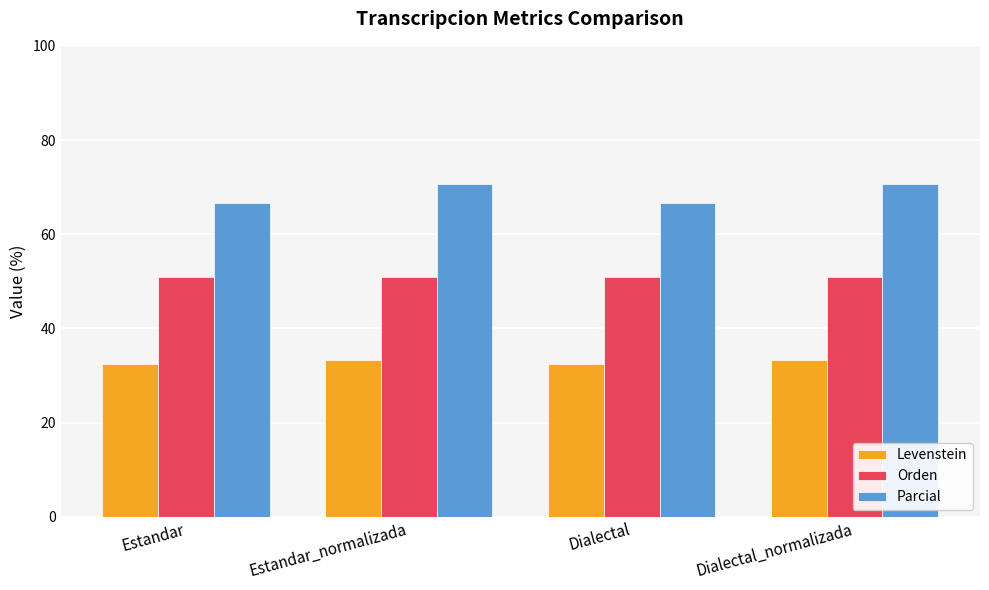

How many distinct data groups are displayed?

3